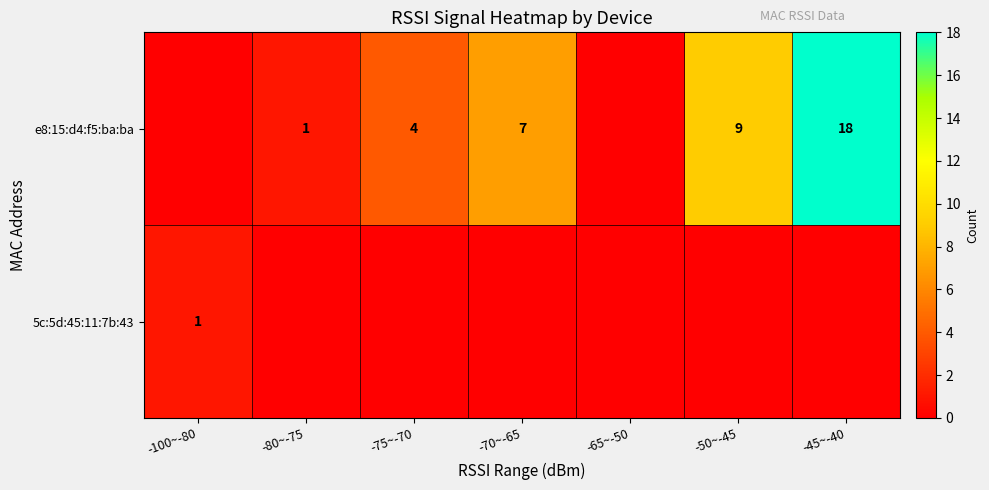

What is the difference between the e8:15:d4:f5:ba:ba values at -50~-45 and -75~-70?

5